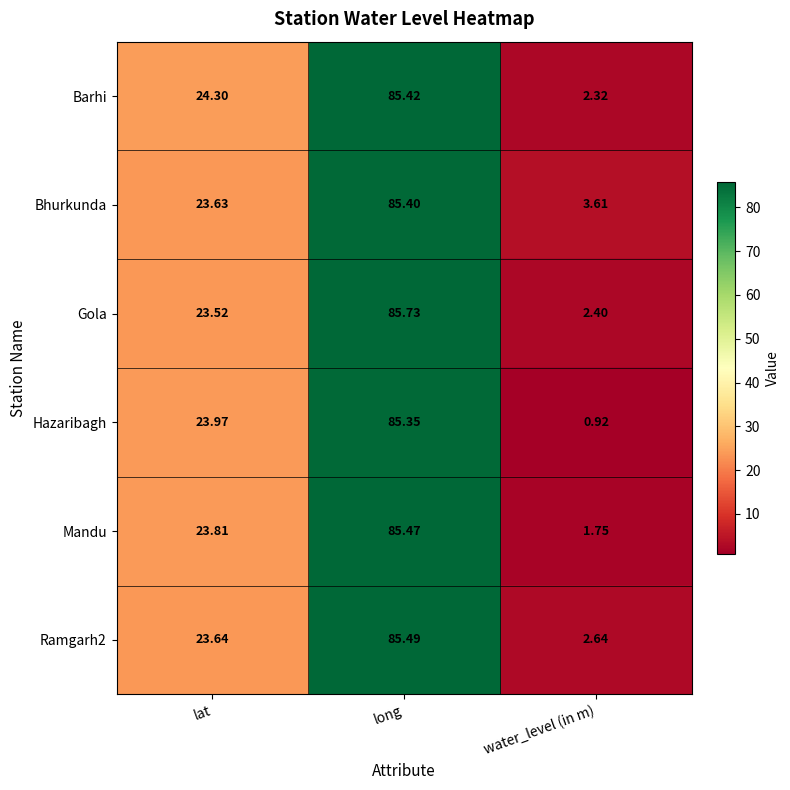

At which category does the chart reach its minimum across all series?

water_level (in m)